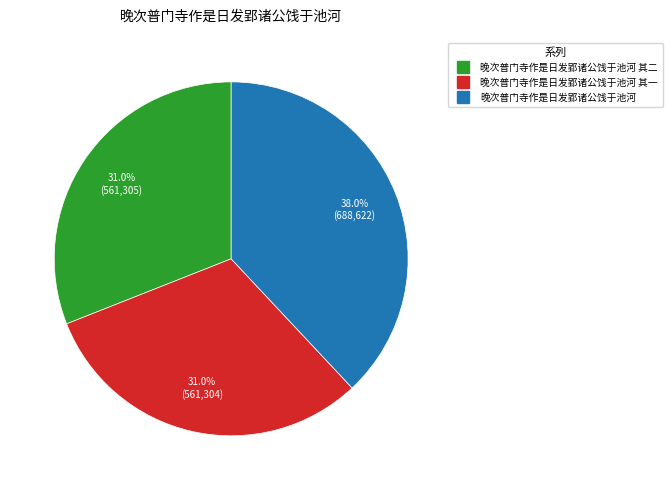

Count the number of slices in the pie.

3